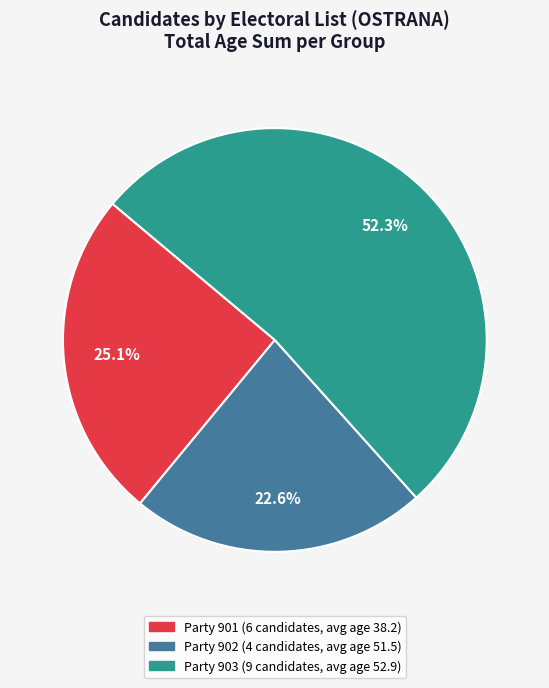

Is there a majority slice in this chart?

Yes